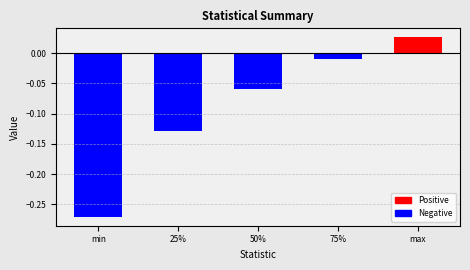

How many values are below 0?

4